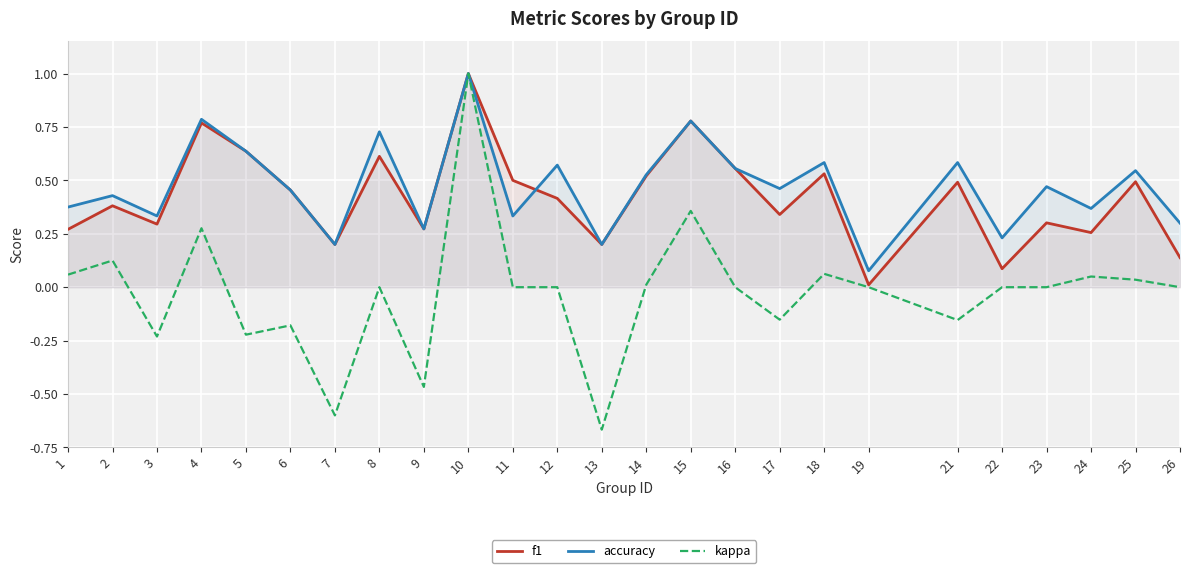

At which category does kappa reach its first local peak?

2